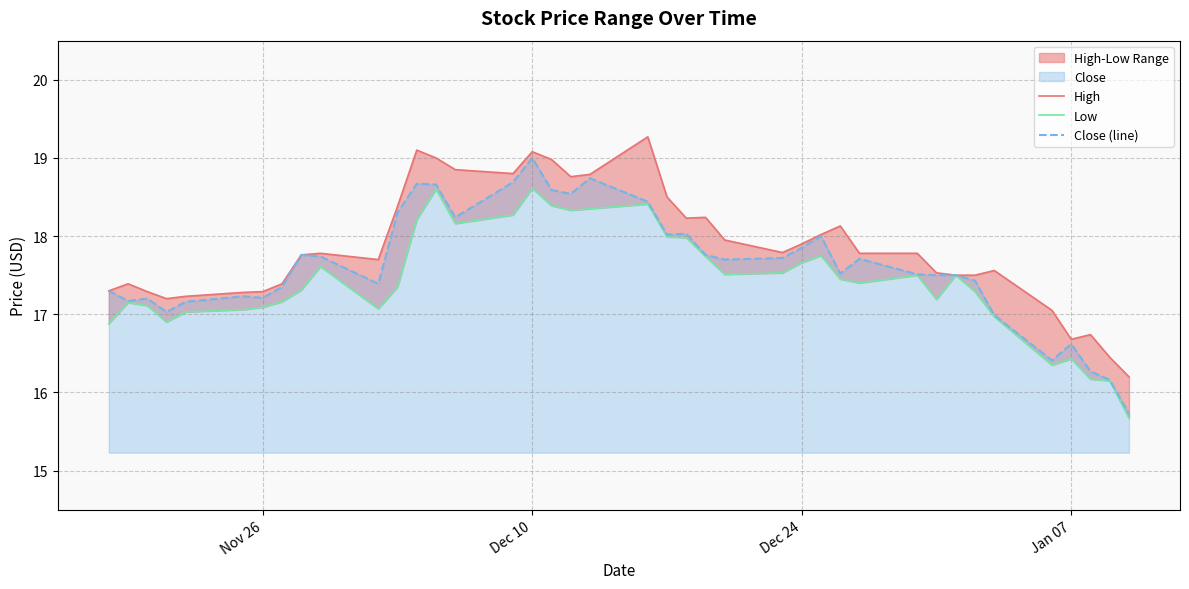

The value of Close (line) at Dec 10 is 8.2. True or false?

False